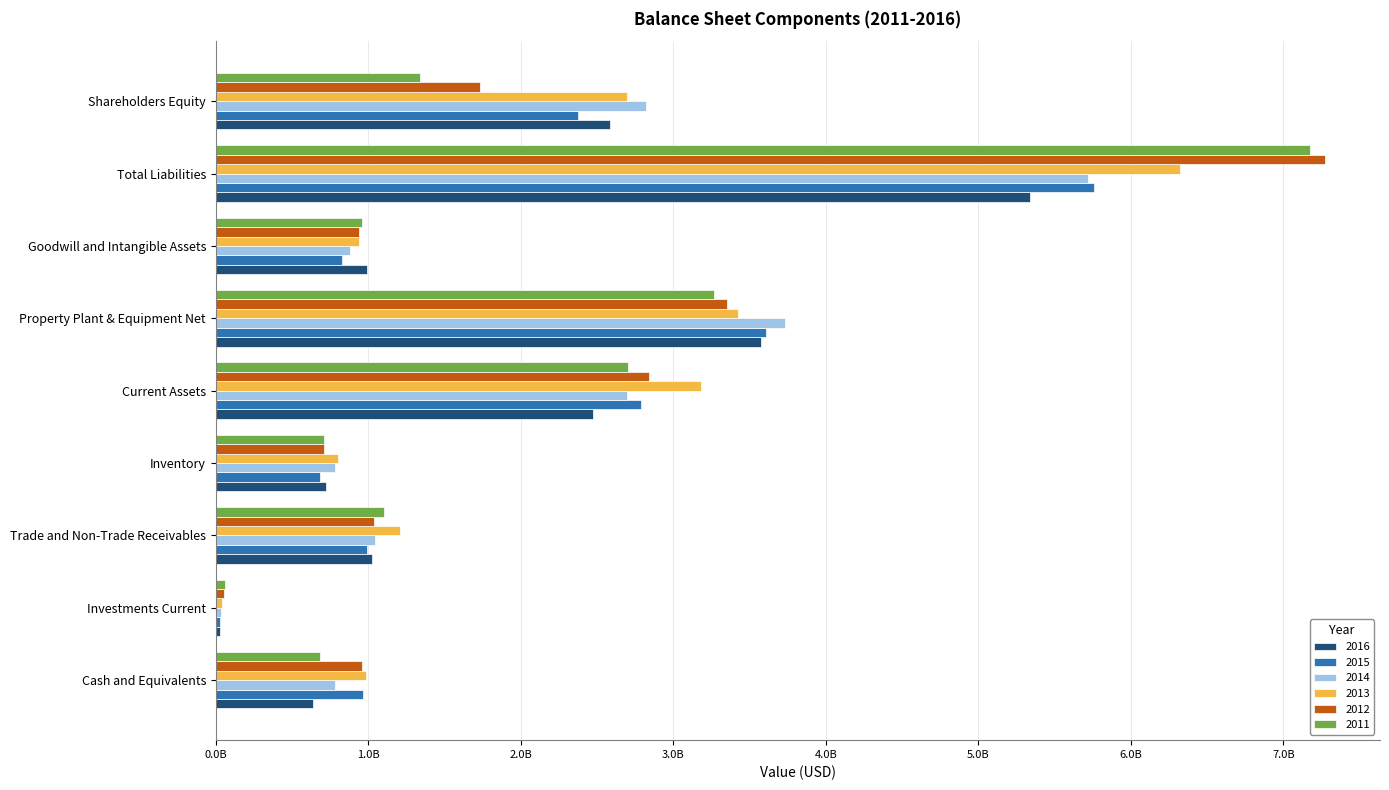

How many bars are there in total?

54